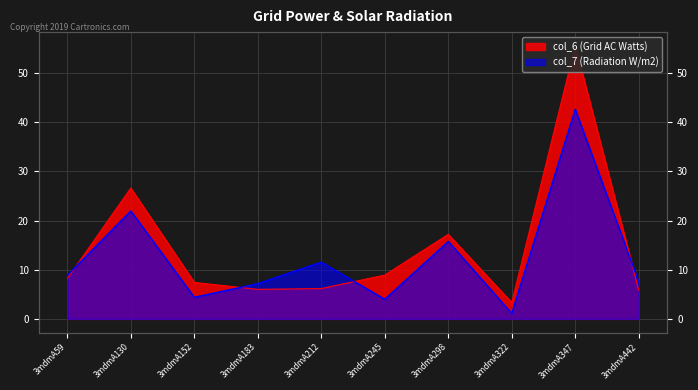

Which category has the highest value in the col_6 series?

3mdmA347